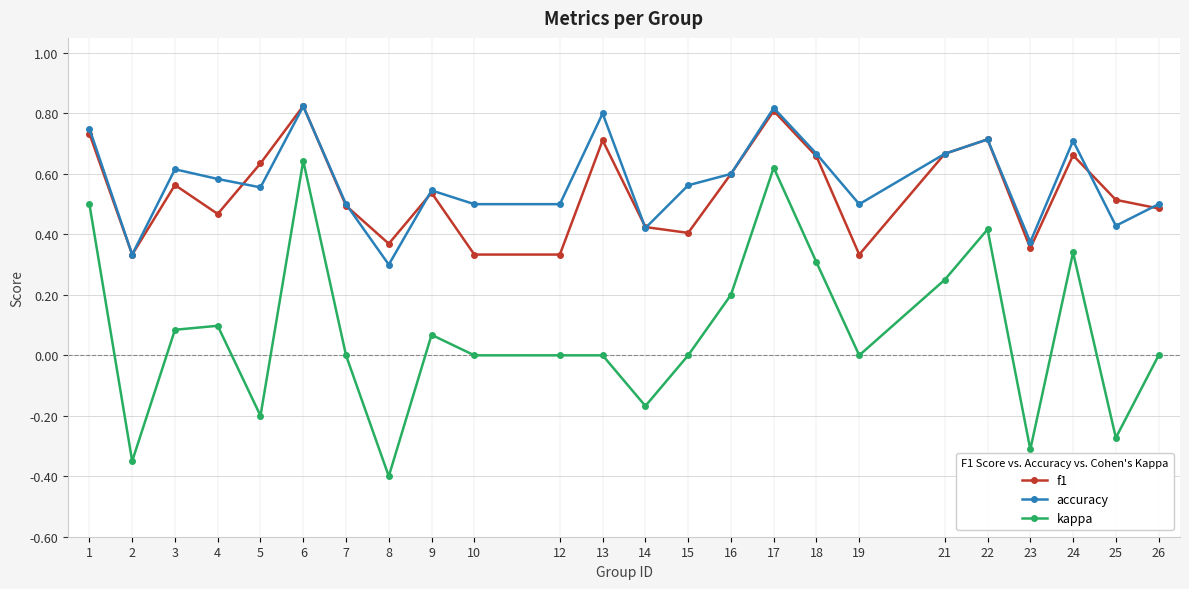

Which series has the widest spread of values?

kappa